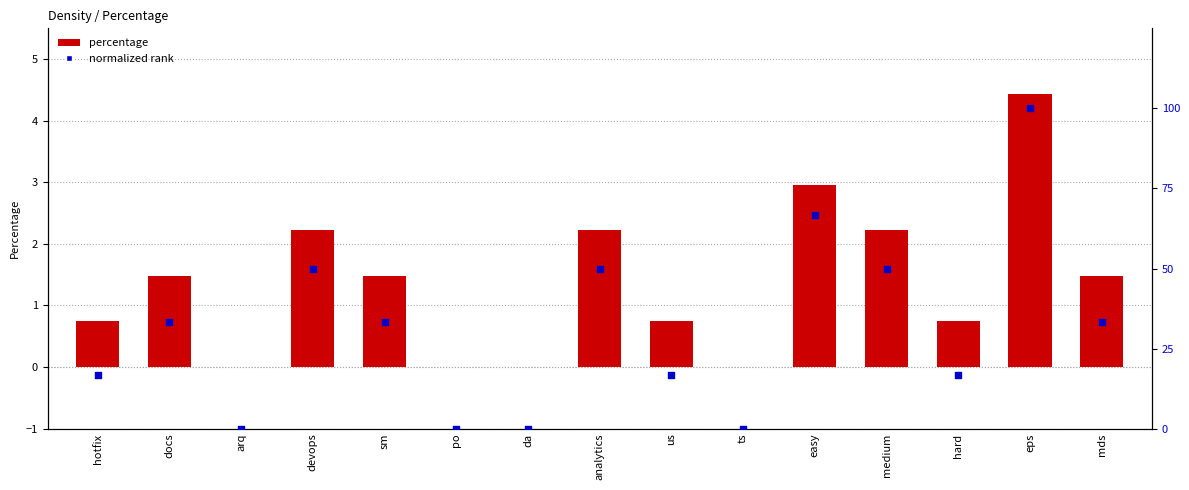

What is the total value across all series at medium?

52.2